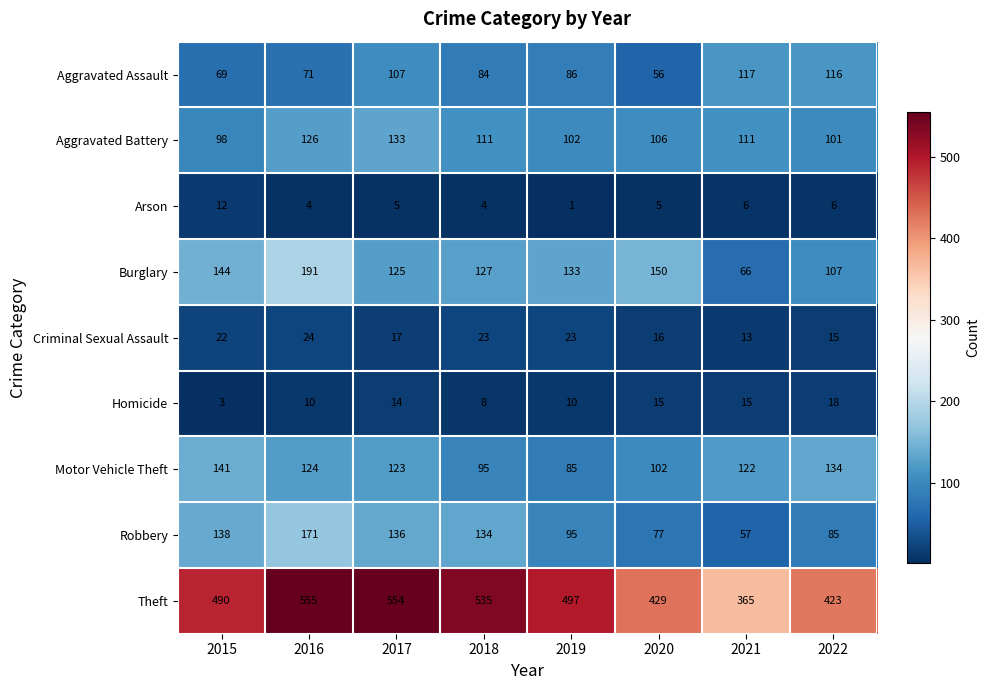

Where is Criminal Sexual Assault nearest to the value 18?

2017